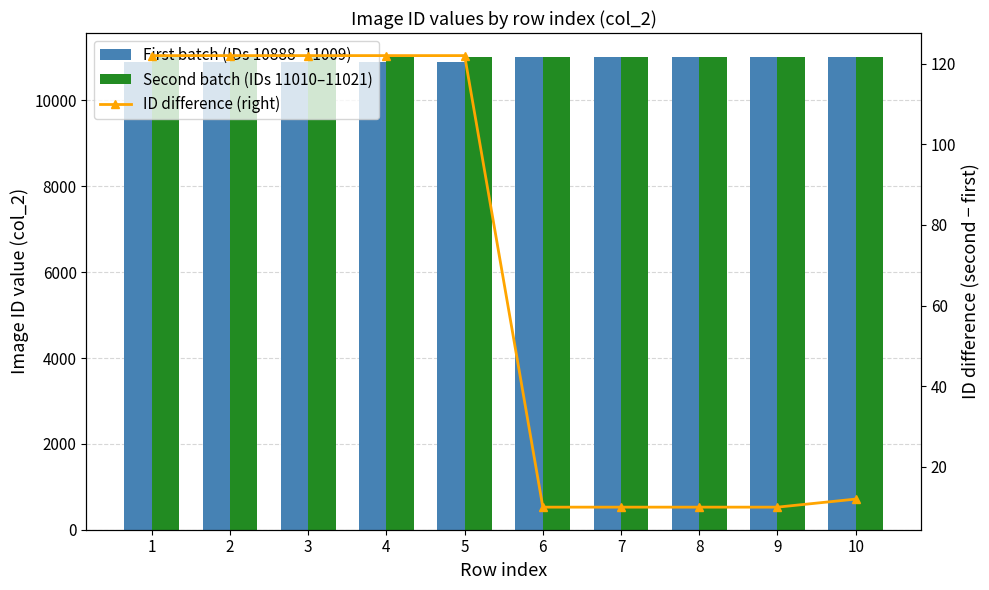

What is the value of the ID difference (right) bar at the 7th from the left?

10